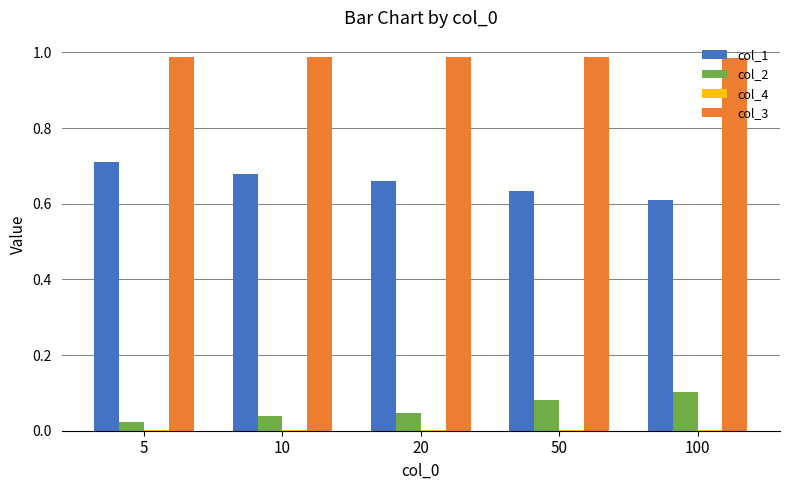

The value of col_3 at 100 is 1.7. True or false?

False